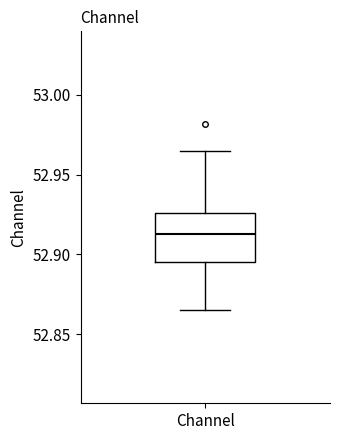

Where does the upper whisker of the box for Channel end on the y-axis? The values are not printed on the chart, so give them approximately, as read against the axis.

52.965